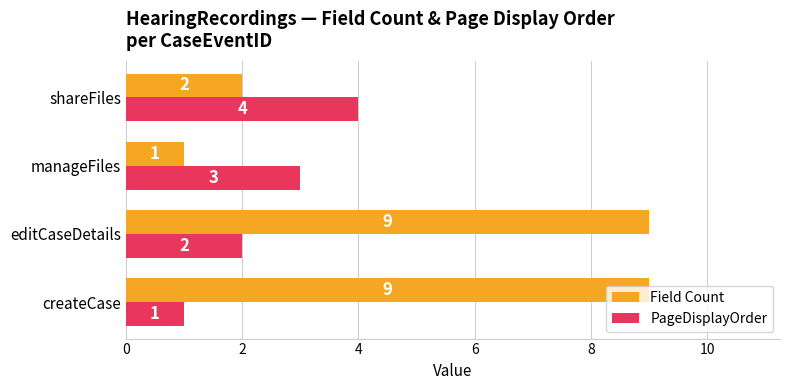

At which label does Field Count reach its minimum?

manageFiles